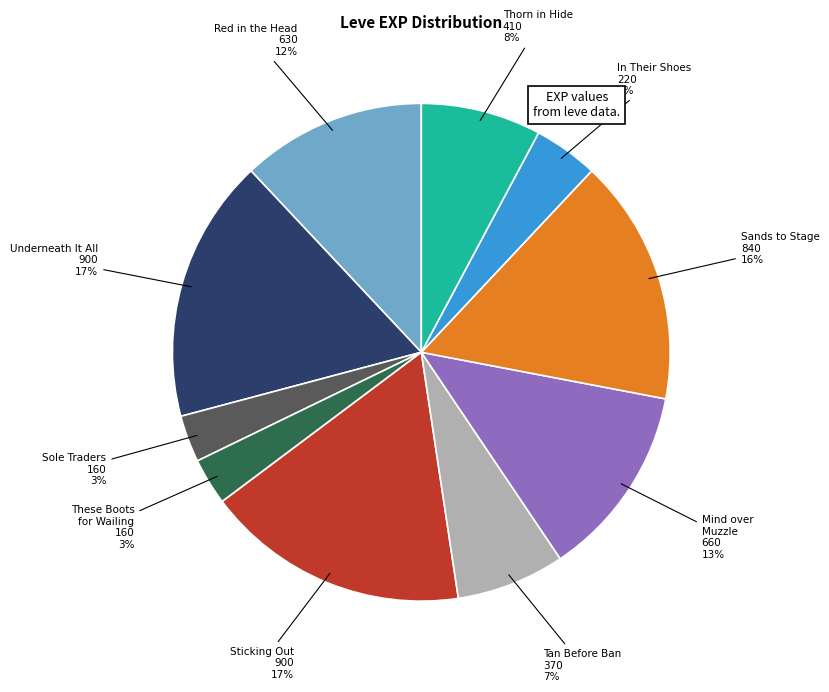

To the nearest percent, what is the difference between the largest and smallest slice percentages?

14%